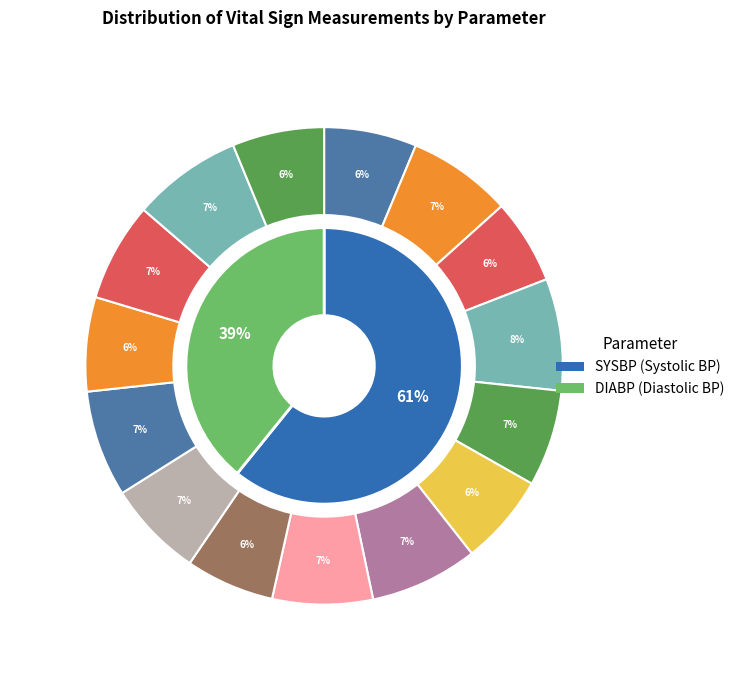

Combined, do SUBJ-001 and SUBJ-015 account for over 50%?

No